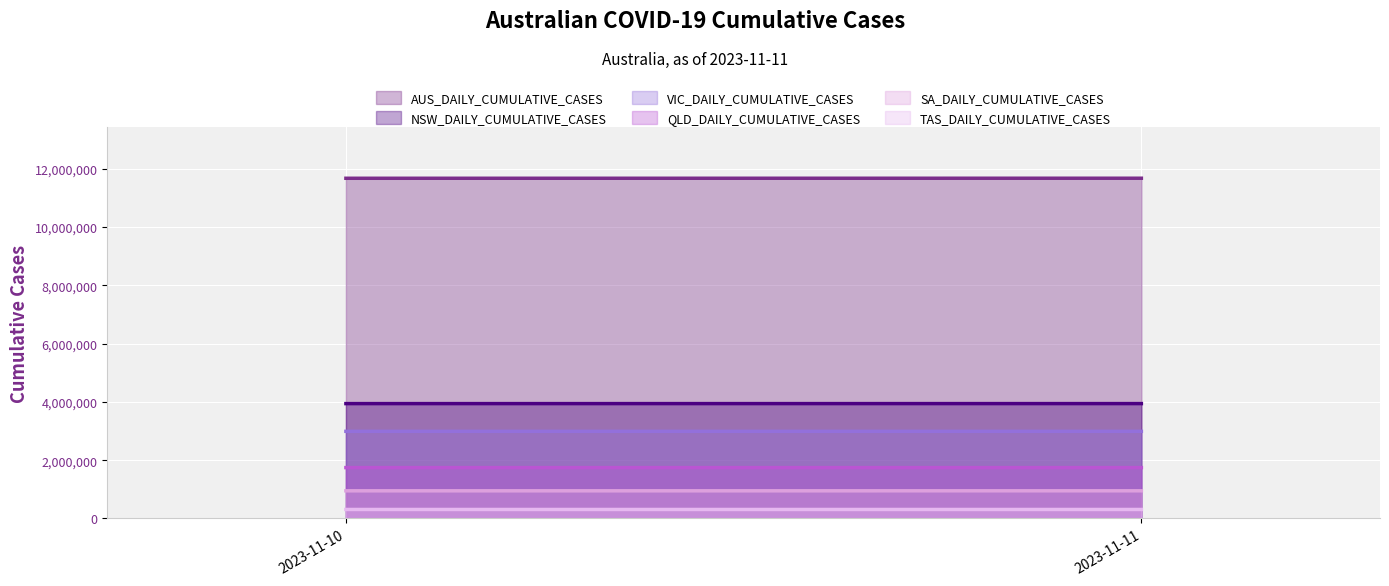

What is the sum of all QLD_DAILY_CUMULATIVE_CASES values?

3490069